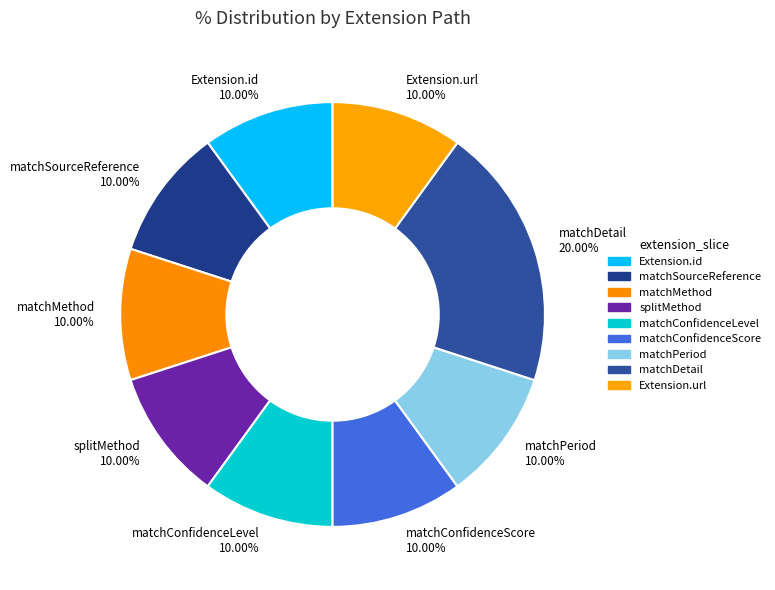

Which category has the biggest portion of the pie?

matchDetail 20.00%